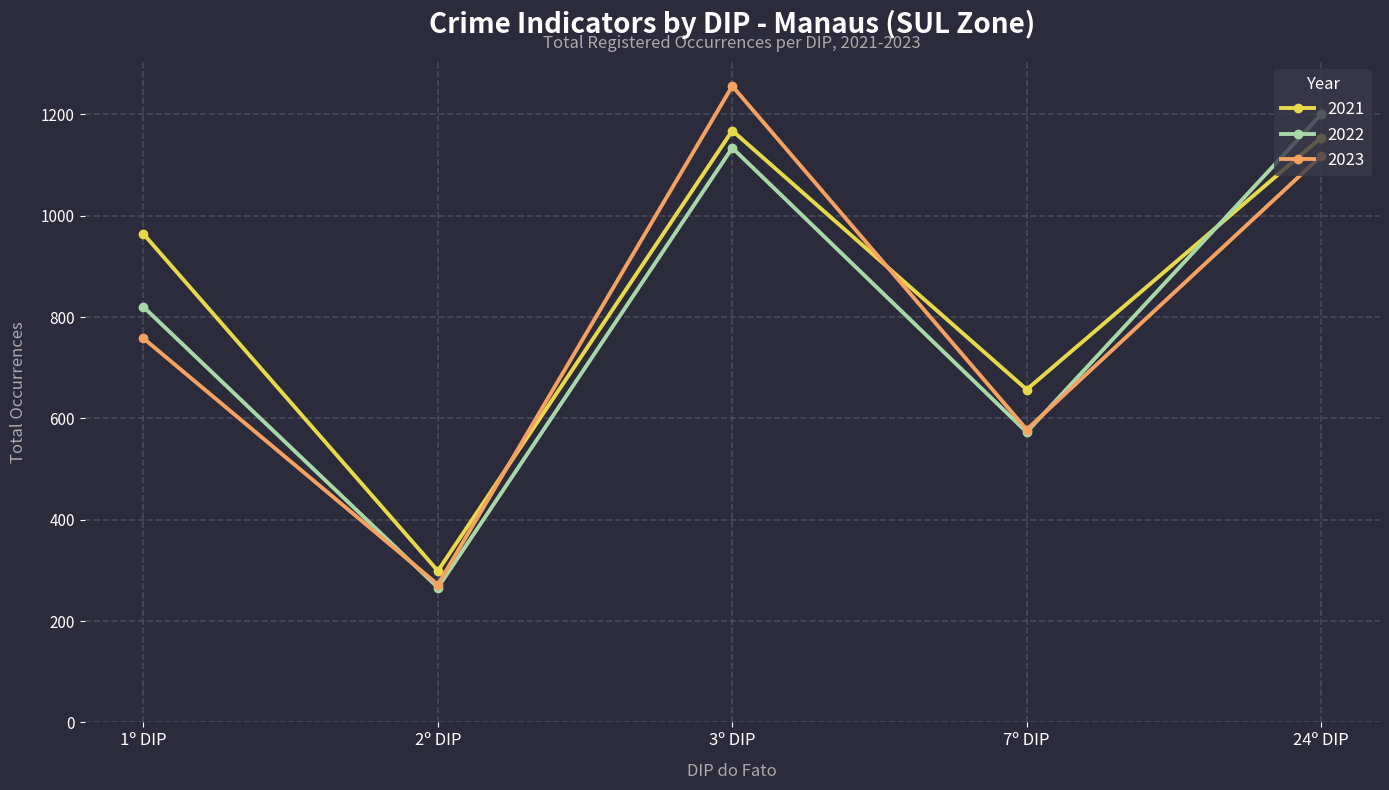

List the series in order of their peak value, highest first.

2023, 2022, 2021